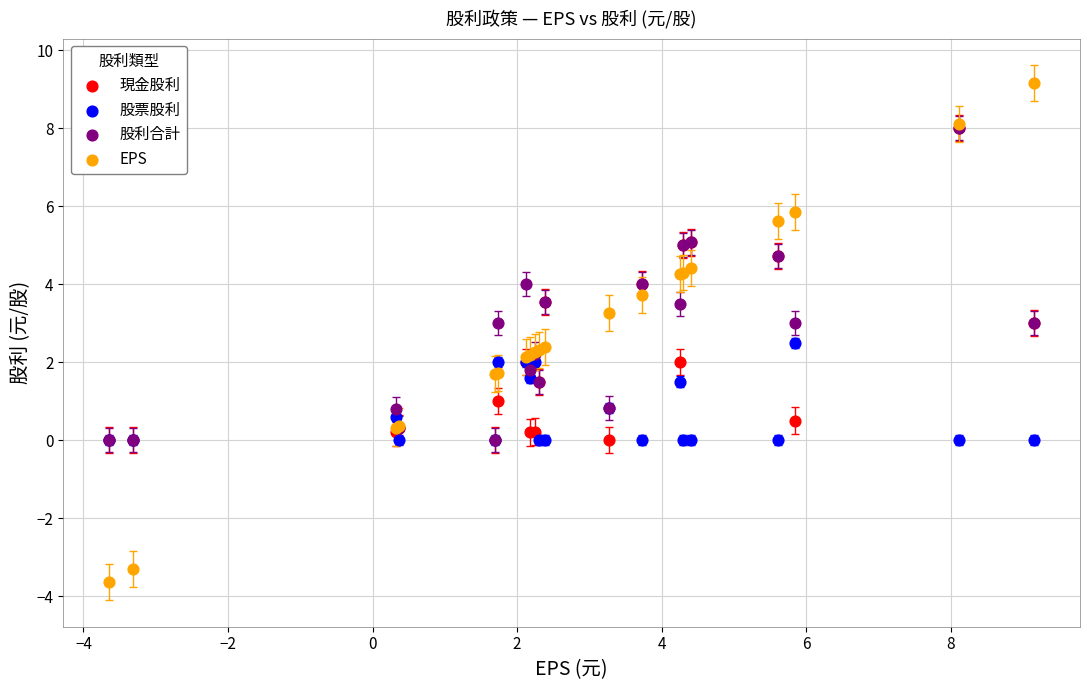

Which series has the largest Y range (max minus min)?

EPS